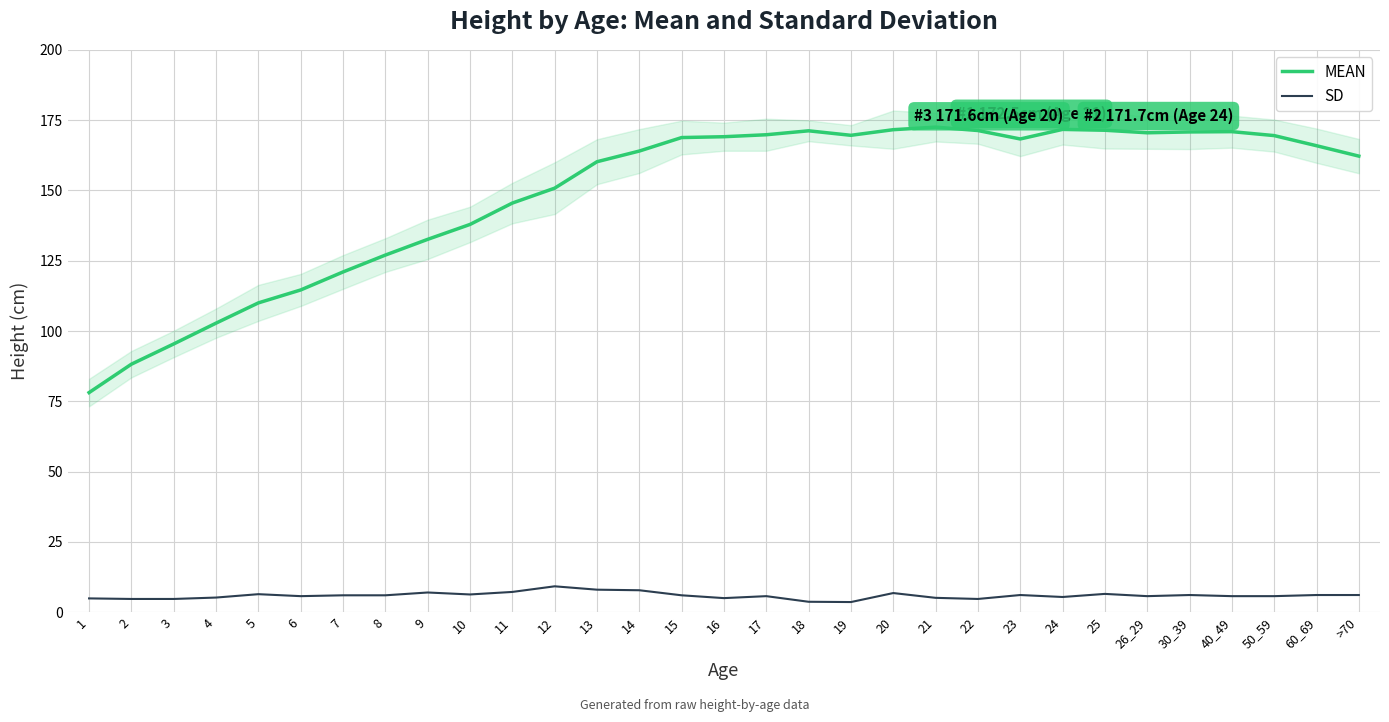

What position from the right is 11?

21